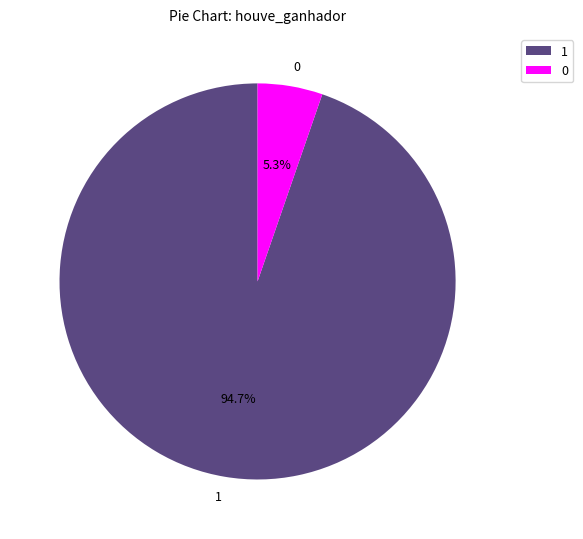

How many slices are in this pie chart?

2